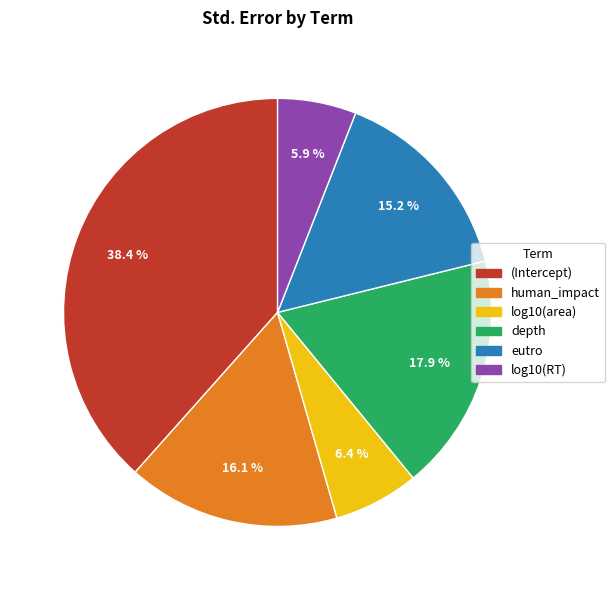

Do human_impact and log10(RT) together represent more than half of the pie?

No